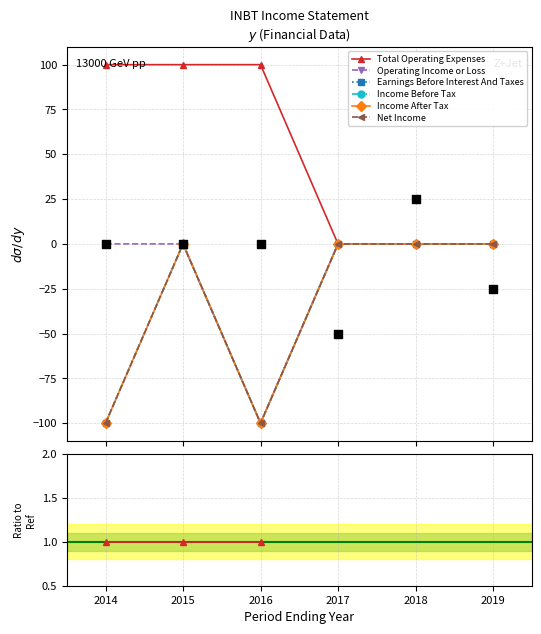

What are all the series names shown in the legend?

Total Operating Expenses, Operating Income or Loss, Earnings Before Interest And Taxes, Income Before Tax, Income After Tax, Net Income